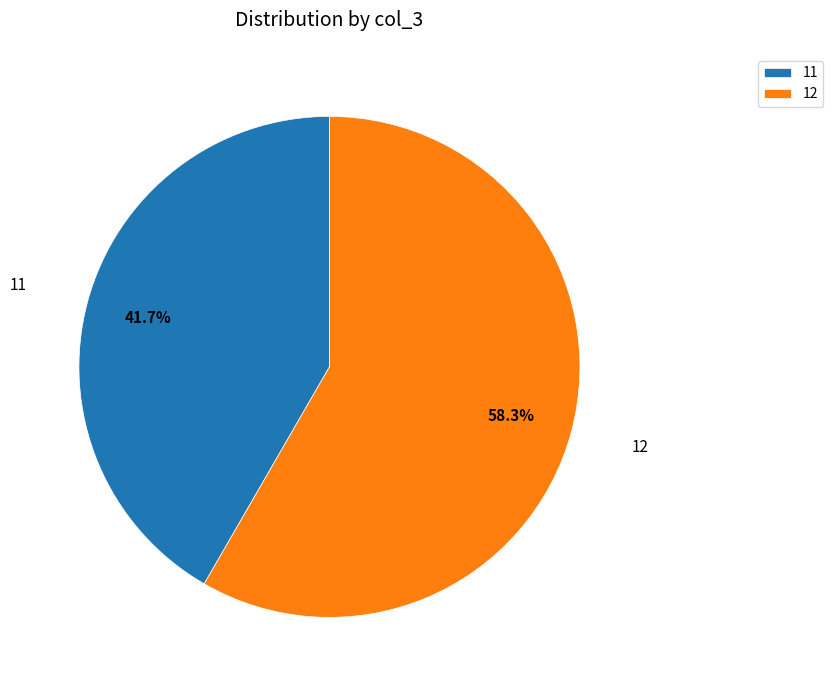

The 12 slice represents 63% of the pie. True or false?

False